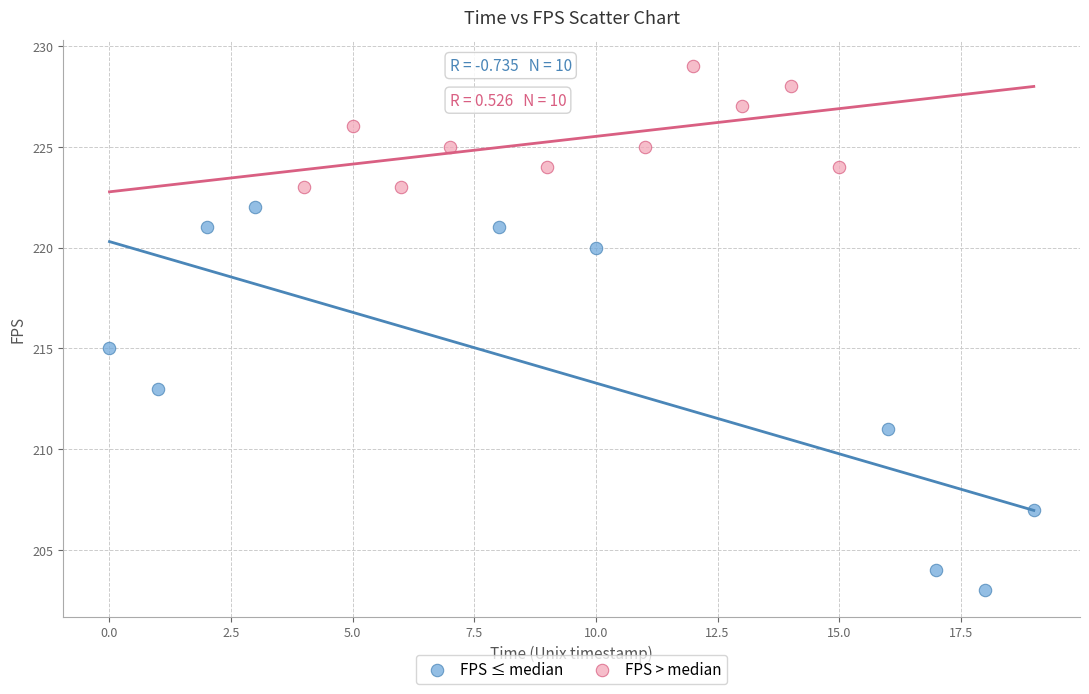

Which series has the largest Y range (max minus min)?

FPS ≤ median